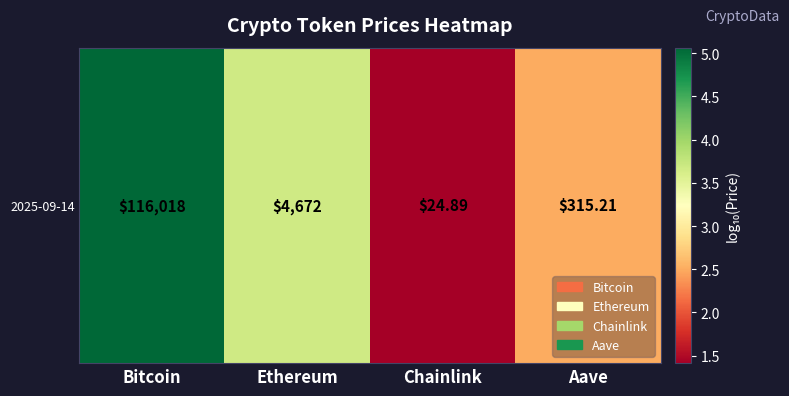

List the labels in order of value, largest first.

Bitcoin, Ethereum, Aave, Chainlink